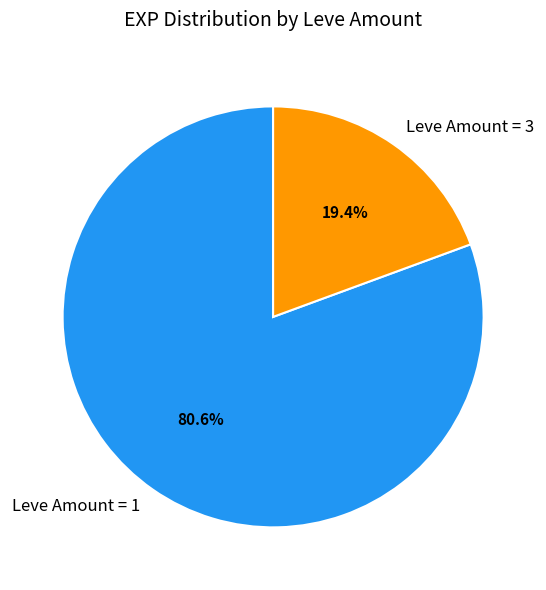

Which has a higher value, Leve Amount = 3 or Leve Amount = 1?

Leve Amount = 1